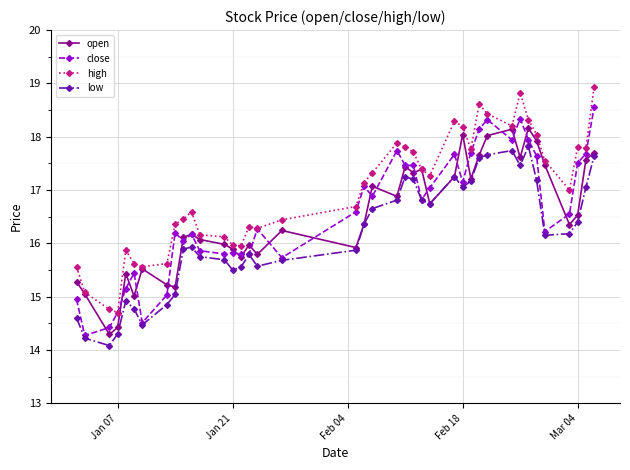

True or false: high has more than 0 interior local peaks.

True